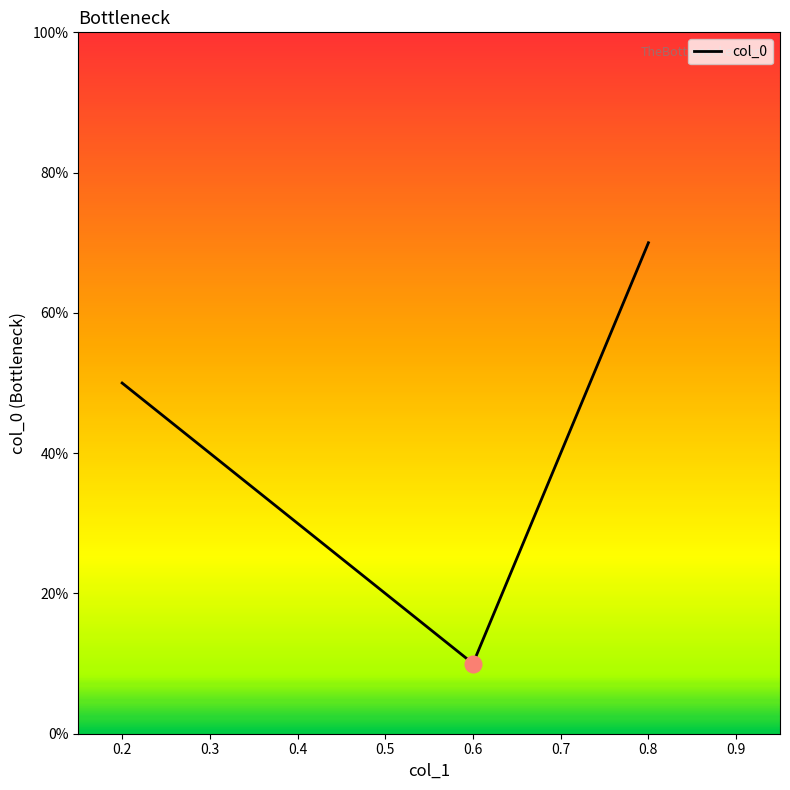

Rank the categories by value from lowest to highest.

0.6, 0.2, 0.8